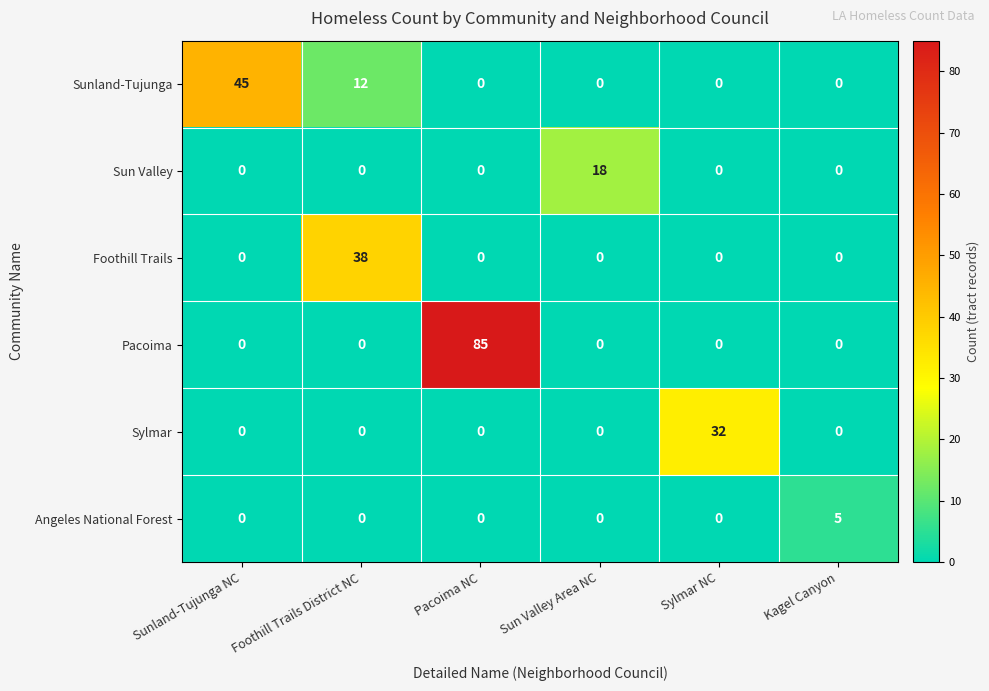

Read the Sunland-Tujunga value at Foothill Trails District NC, to the nearest 10.

10